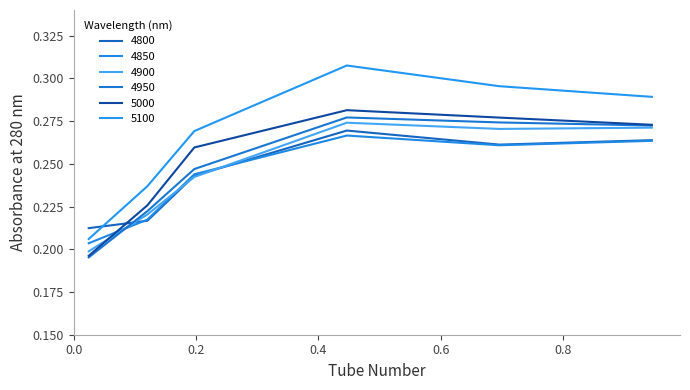

What is the maximum value shown in the chart?

0.3